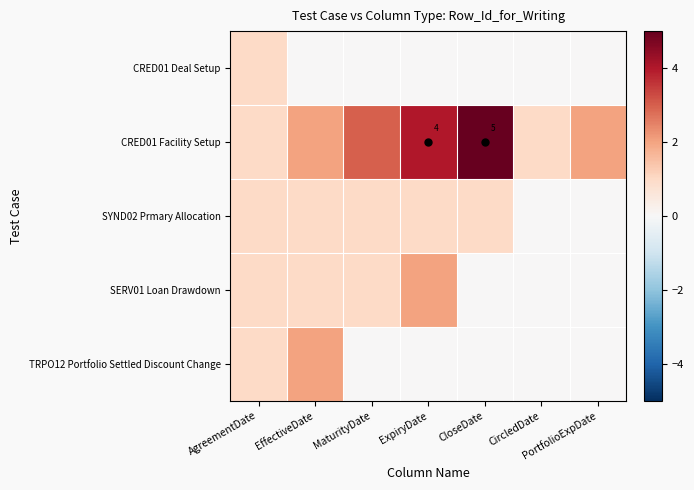

Is it true that CRED01 Deal Setup equals 0 at ExpiryDate?

True